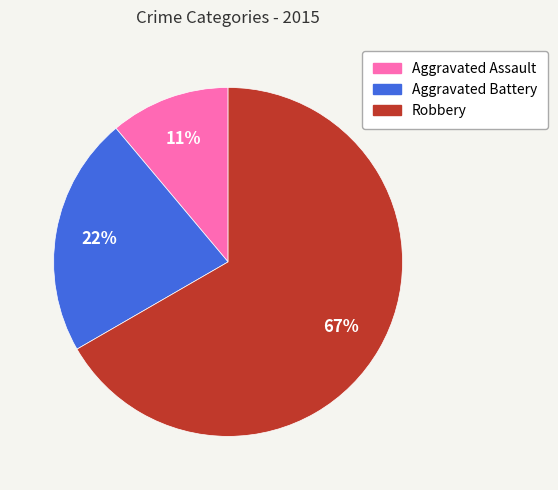

Count the number of slices in the pie.

3